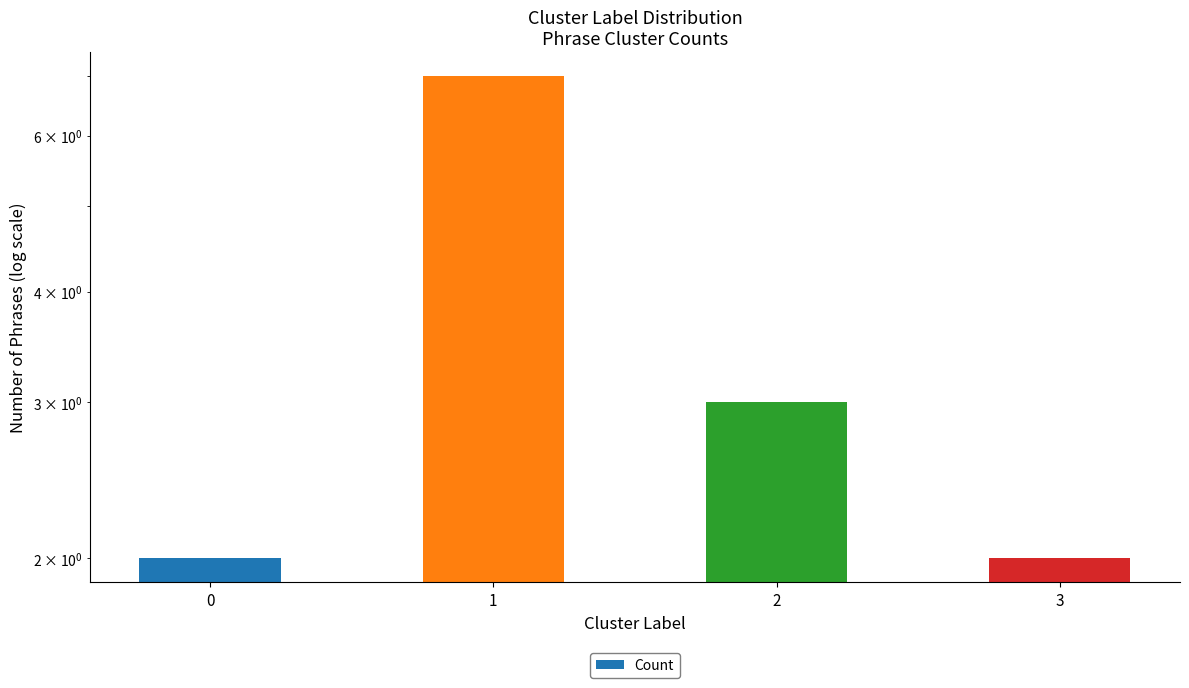

Read the value at 1.

7